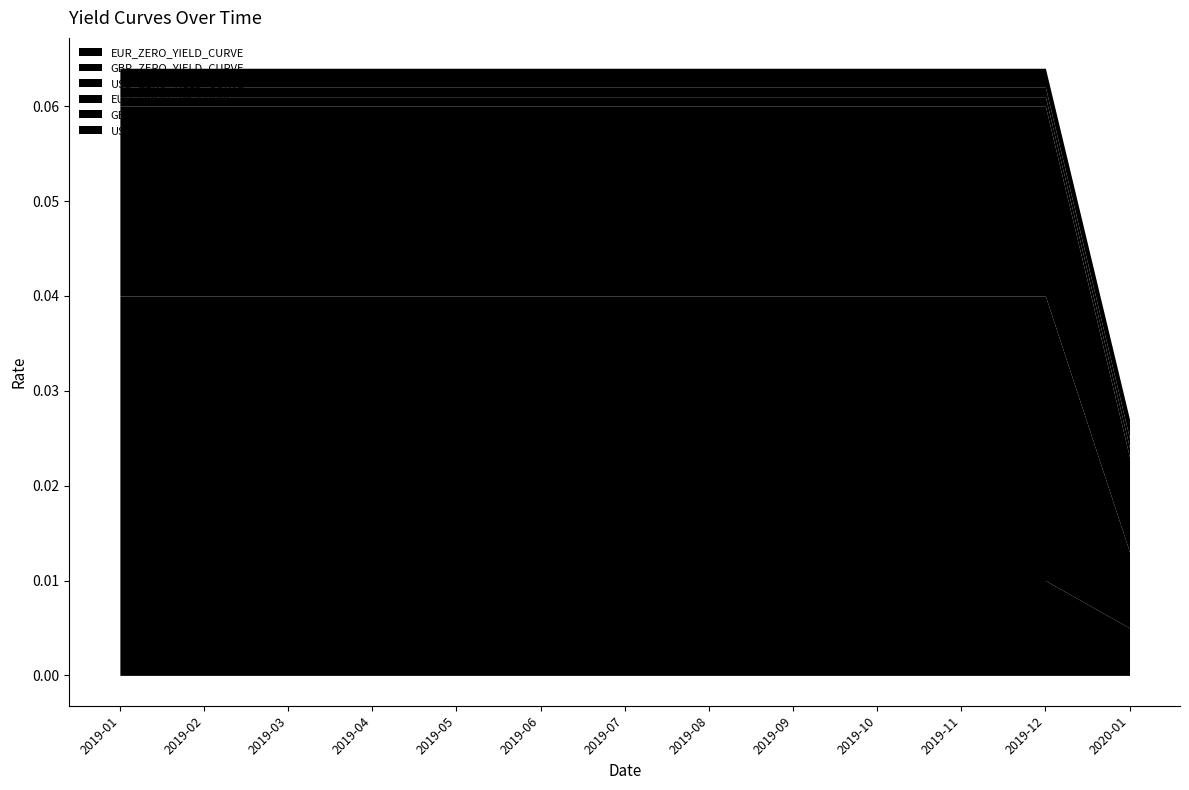

Is it true that GBP_LIBOR_3M_CURVE equals 0.0 at 2019-05?

False